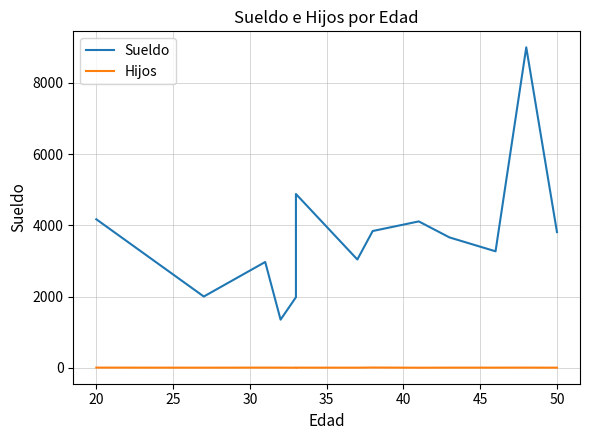

What is the sum of all Sueldo values?

50810